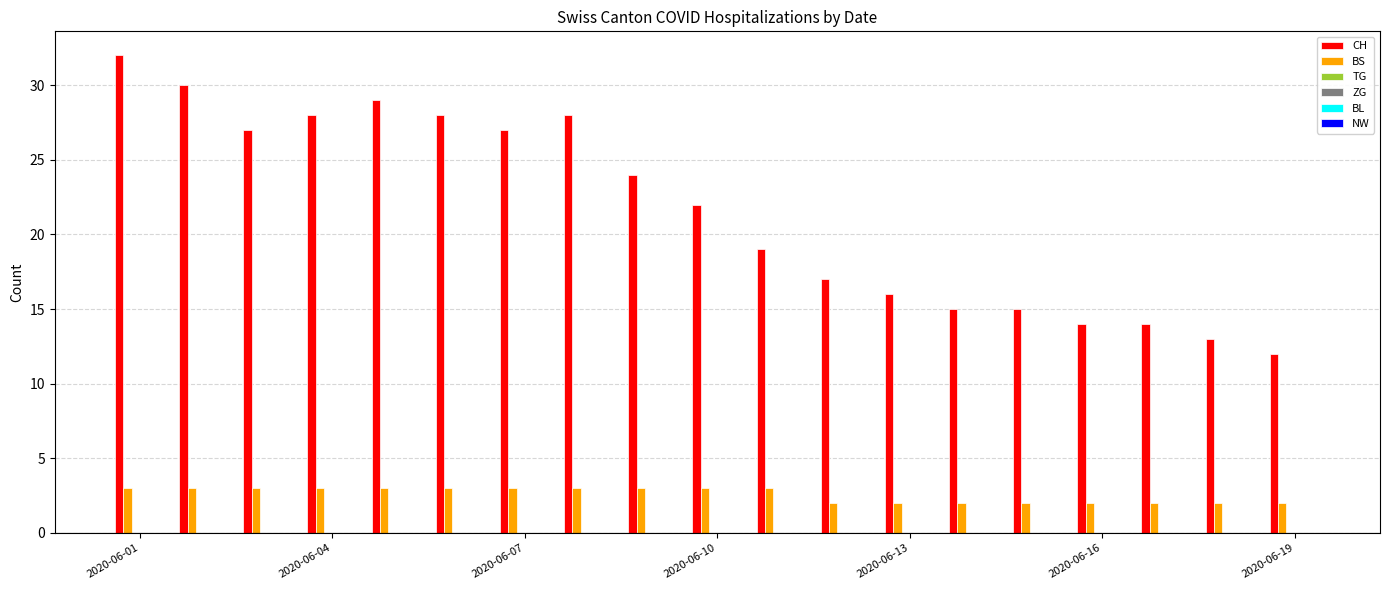

Which series has the largest total across all categories?

CH